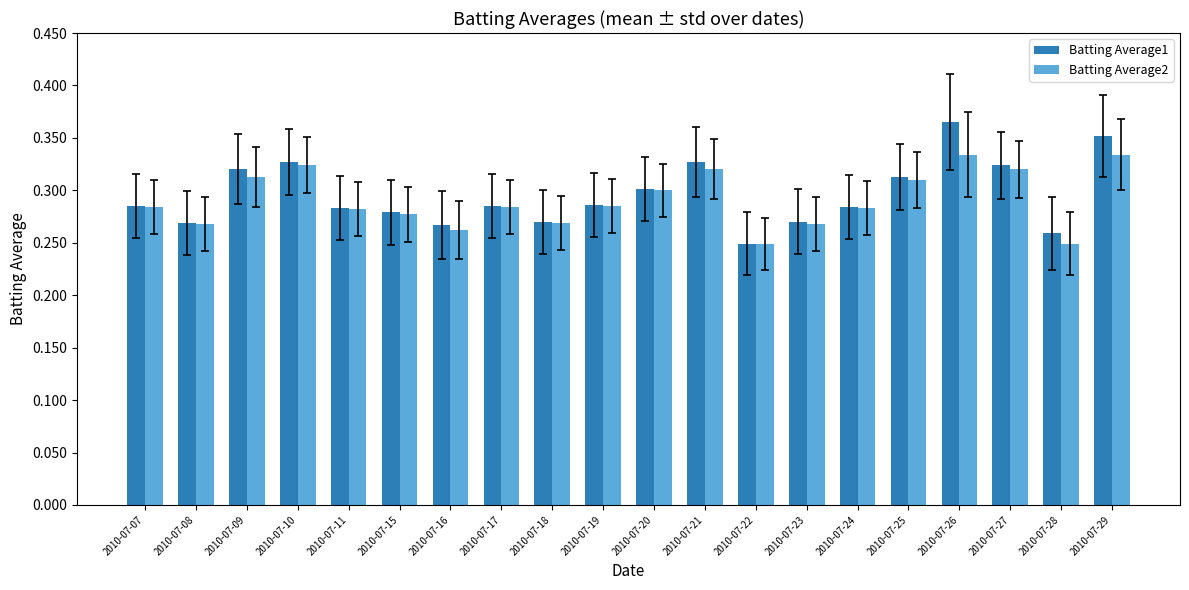

At how many categories does at least one series exceed 0?

20